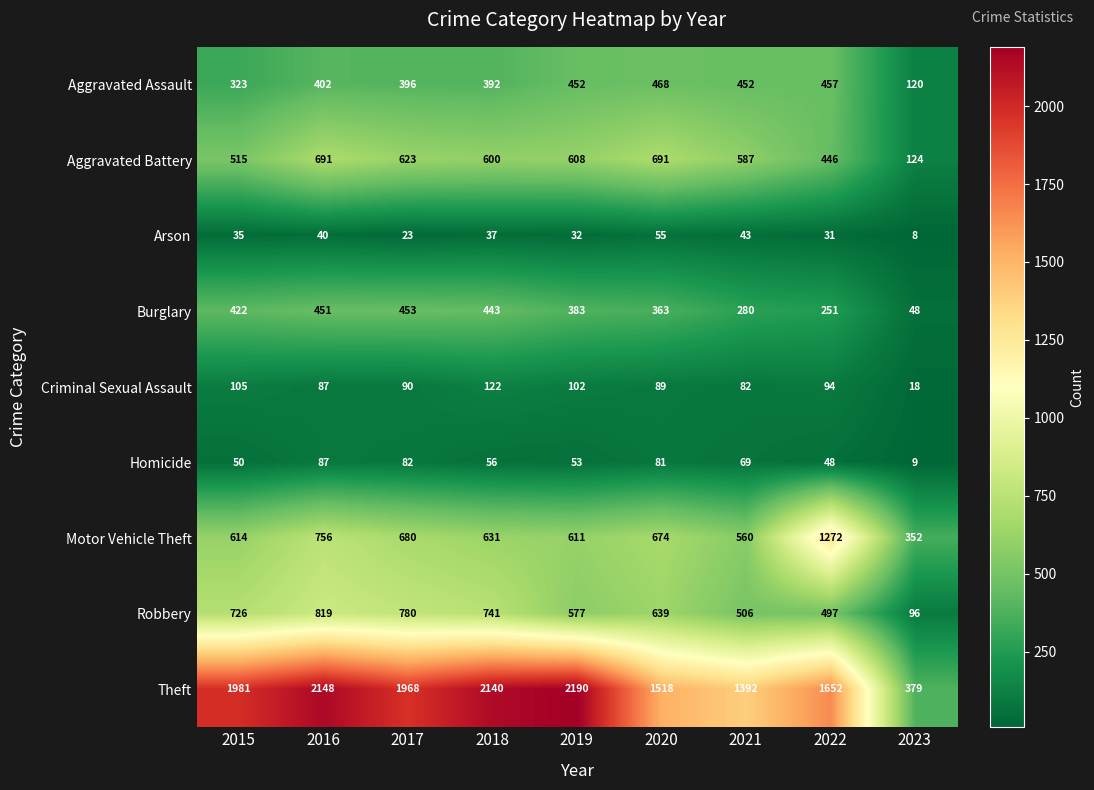

Which label corresponds to the smallest value in the chart?

2023